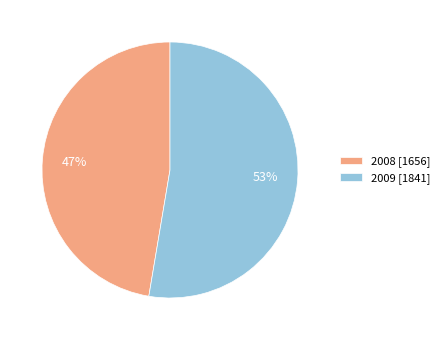

What percentage is the 2009 slice, to the nearest percent?

53%